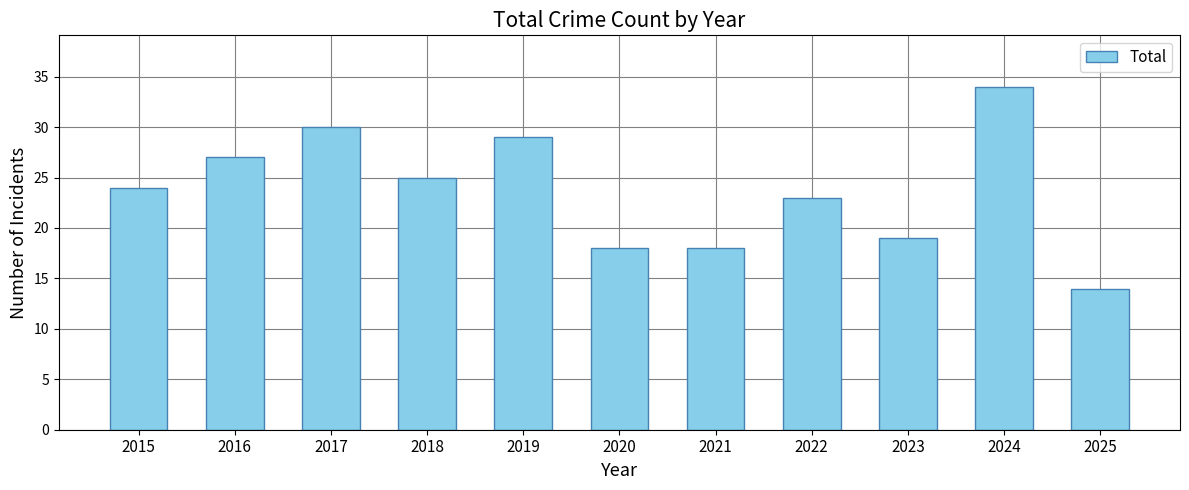

What is the change in value from 2015 to 2019?

+5